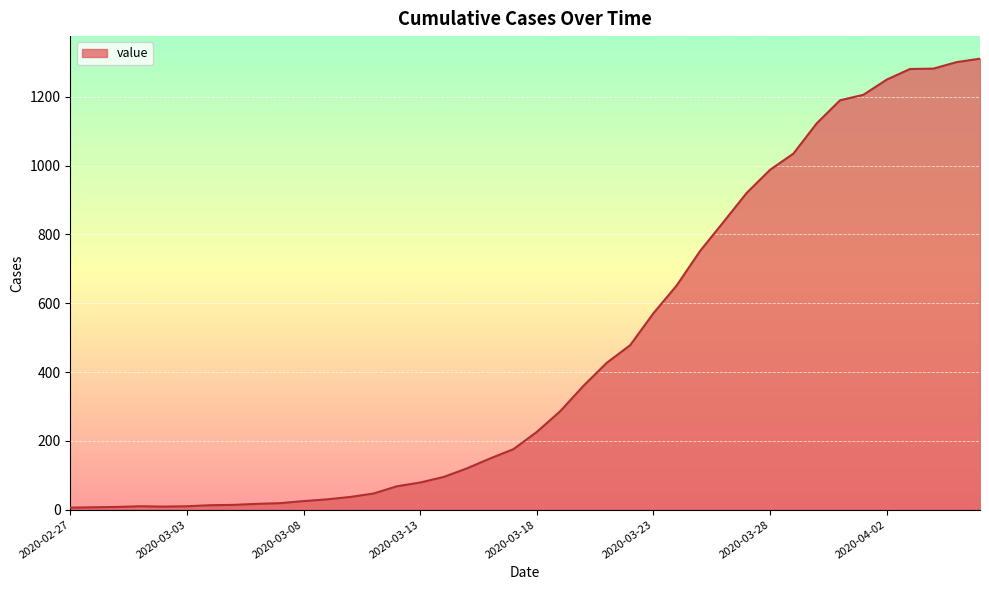

What is the maximum value shown in the chart?

1311